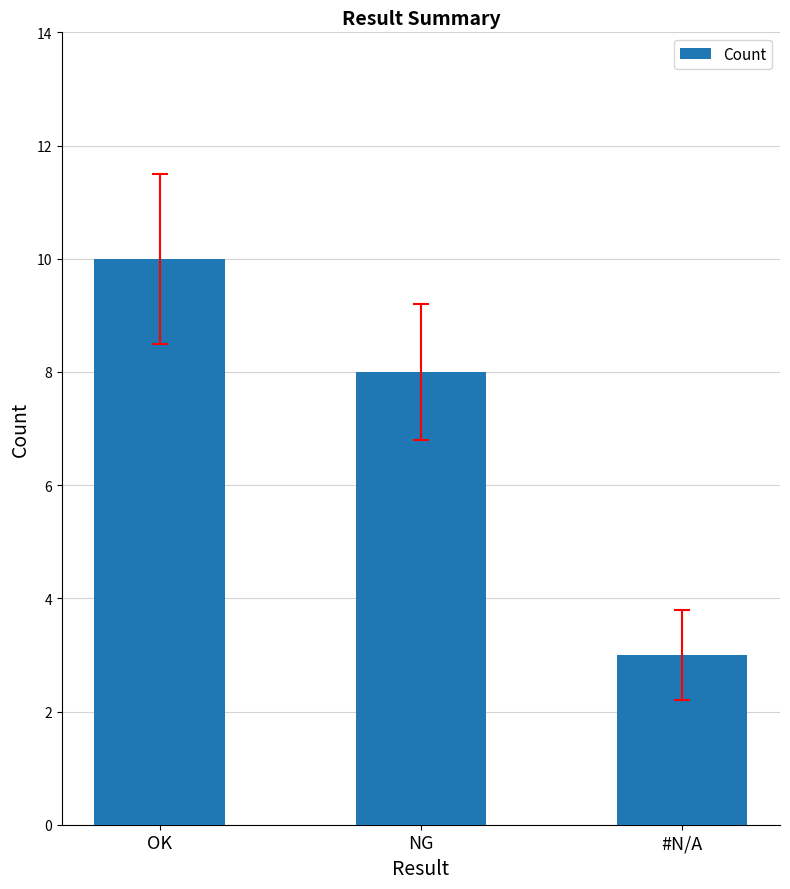

What is the value of the 1st bar from the left?

10